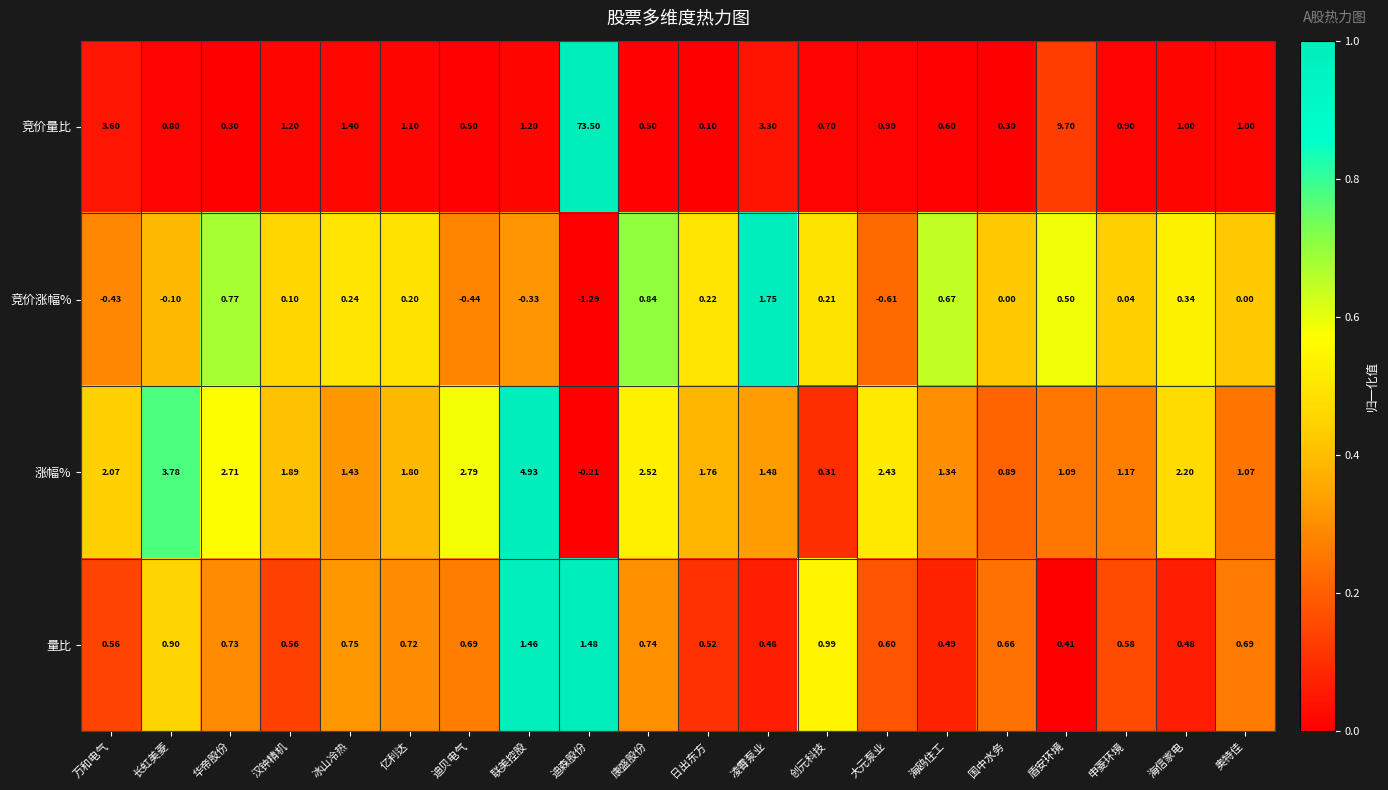

Which category has the highest value in the 竞价涨幅% series?

凌霄泵业